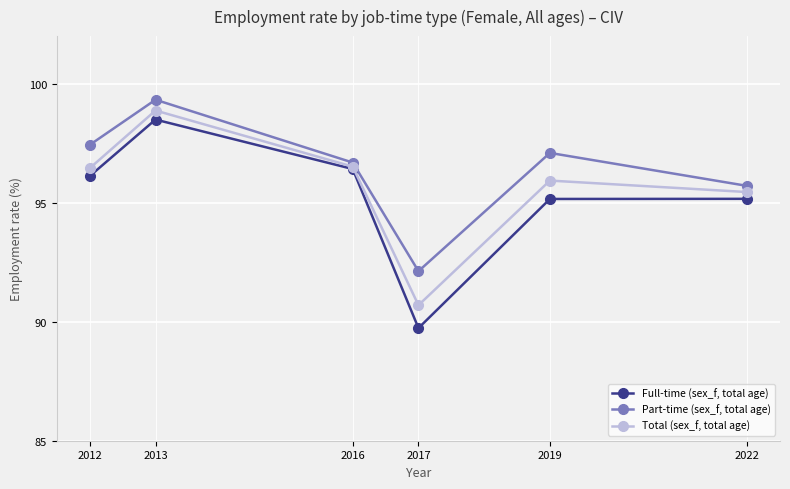

True or false: Full-time (sex_f, total age) and Part-time (sex_f, total age) cross at least once.

False